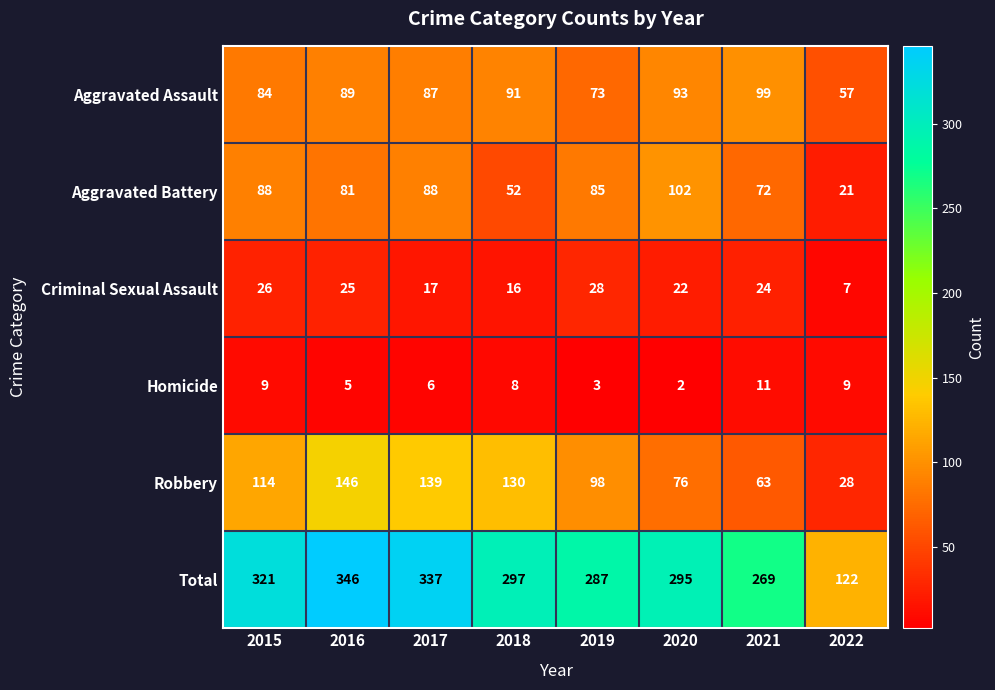

True or false: Robbery has a value of 98 at 2019.

True